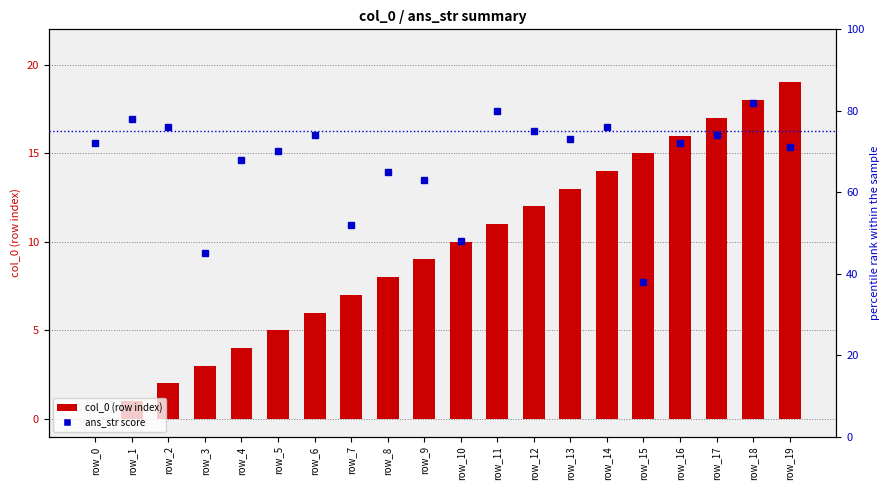

Is it true that col_0 (row index) equals 4 at row_4?

True